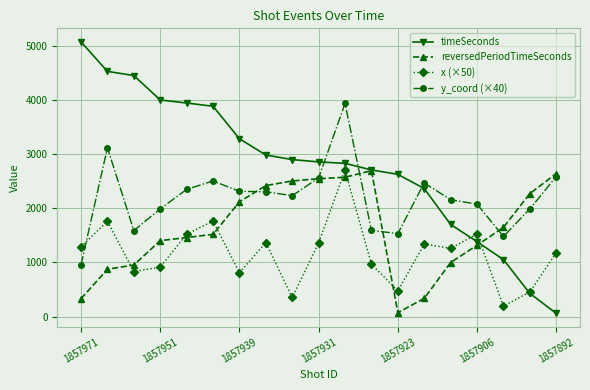

True or false: timeSeconds has more than 1 interior local peaks.

False